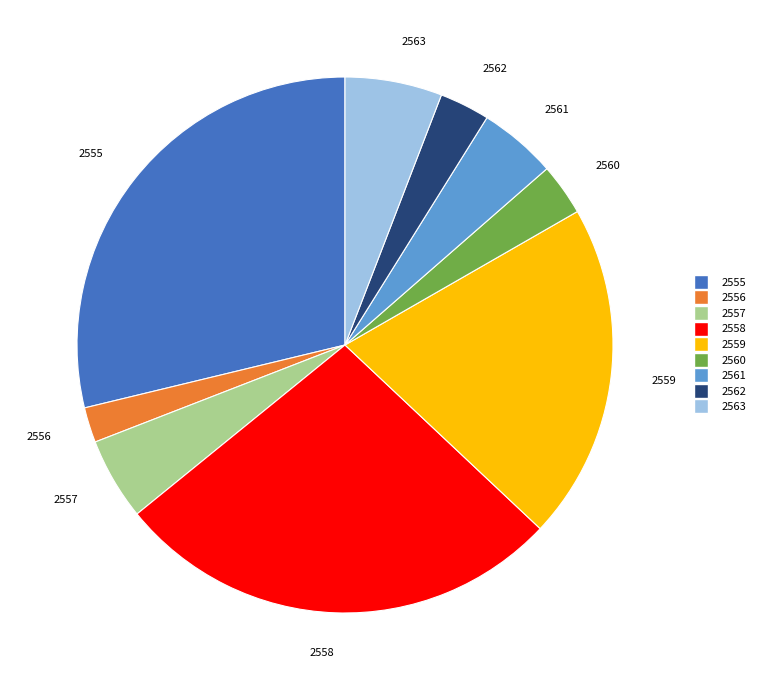

Approximately how many times larger is the value at 2555 compared to 2562?

9.5